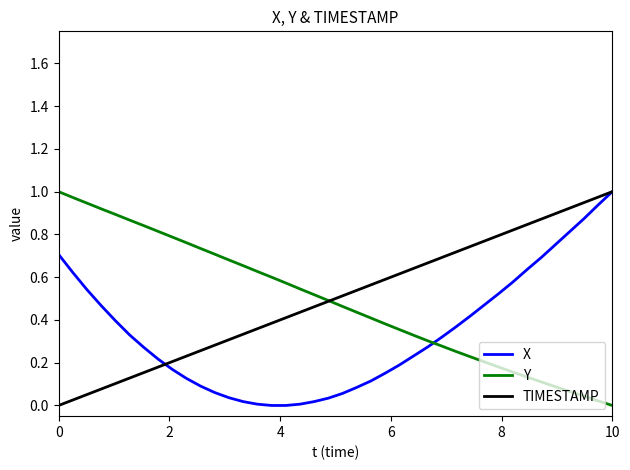

True or false: Y and X intersect in this chart.

True